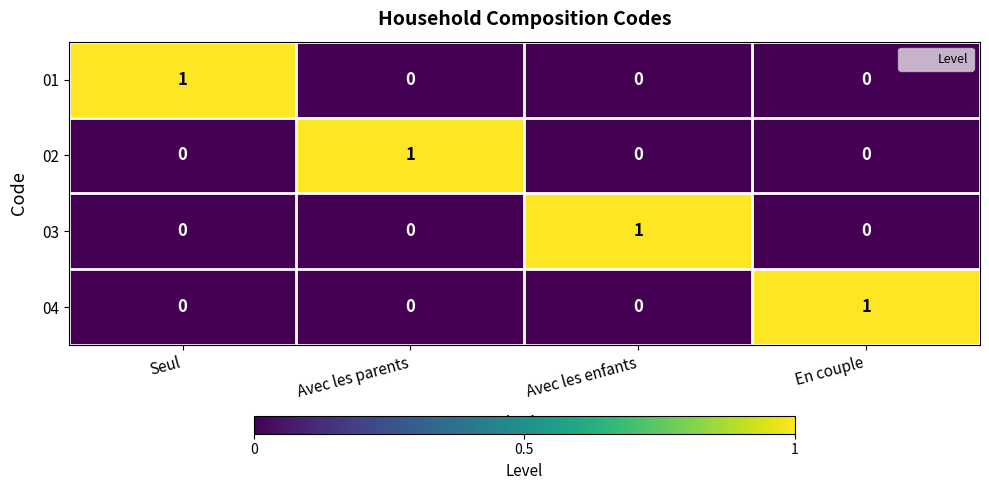

The value of 02 at Avec les parents is 1. True or false?

True